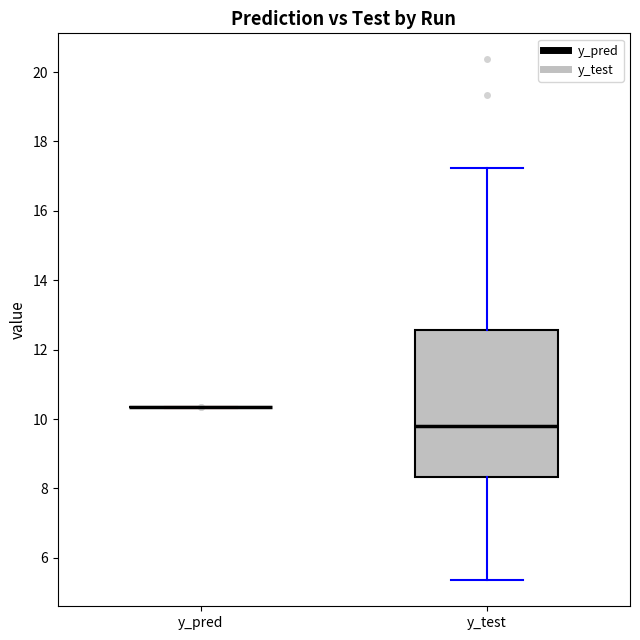

Reading left to right, read every box against the y-axis: the position of its median line, the range the box covers, and the ends of its whiskers. The values are not printed on the chart, so give them approximately, as read against the axis.

y_pred: box collapsed to a line at 10.4, whiskers 10.4 to 10.4
y_test: median 9.8, box 8.4 to 12.6, whiskers 5.4 to 17.2